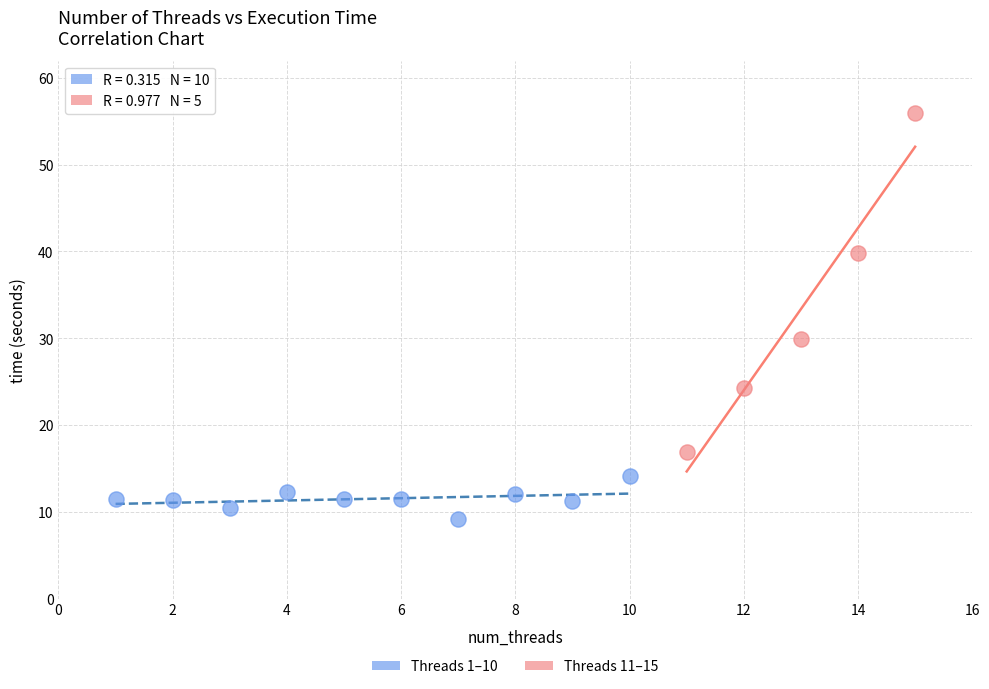

Which series contains the lowest Y value?

Threads 1–10